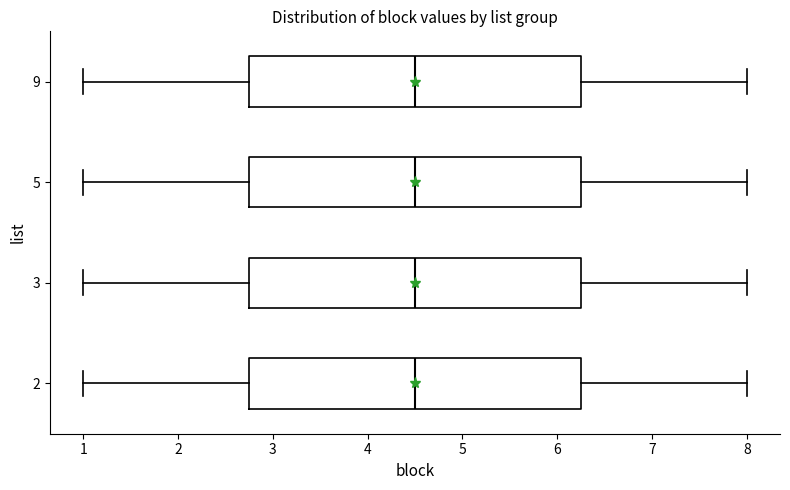

Reading bottom to top, transcribe this box plot: for each box, give where its median line is, the range the box spans, and where its two whiskers end, as read against the x-axis. The values are not printed on the chart, so give them approximately, as read against the axis.

2: median 4.5, box 2.8 to 6.3, whiskers 1.0 to 8.0
3: median 4.5, box 2.8 to 6.3, whiskers 1.0 to 8.0
5: median 4.5, box 2.8 to 6.3, whiskers 1.0 to 8.0
9: median 4.5, box 2.8 to 6.3, whiskers 1.0 to 8.0